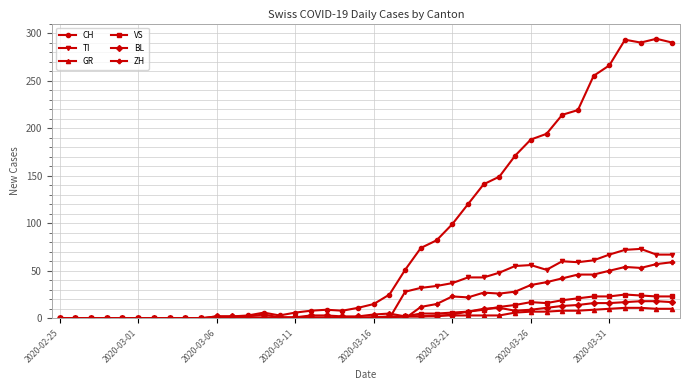

Which series has the widest spread of values?

CH